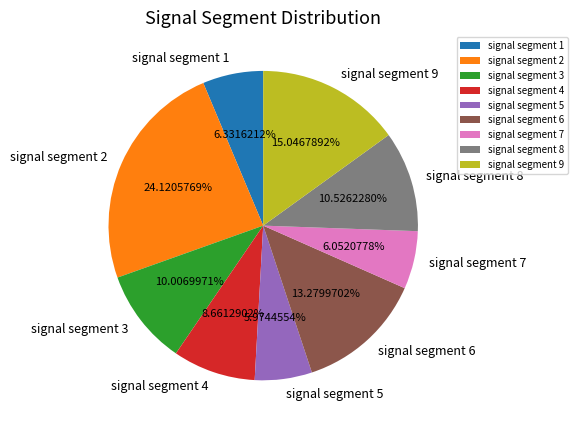

Do signal segment 7 and signal segment 8 together represent more than half of the pie?

No